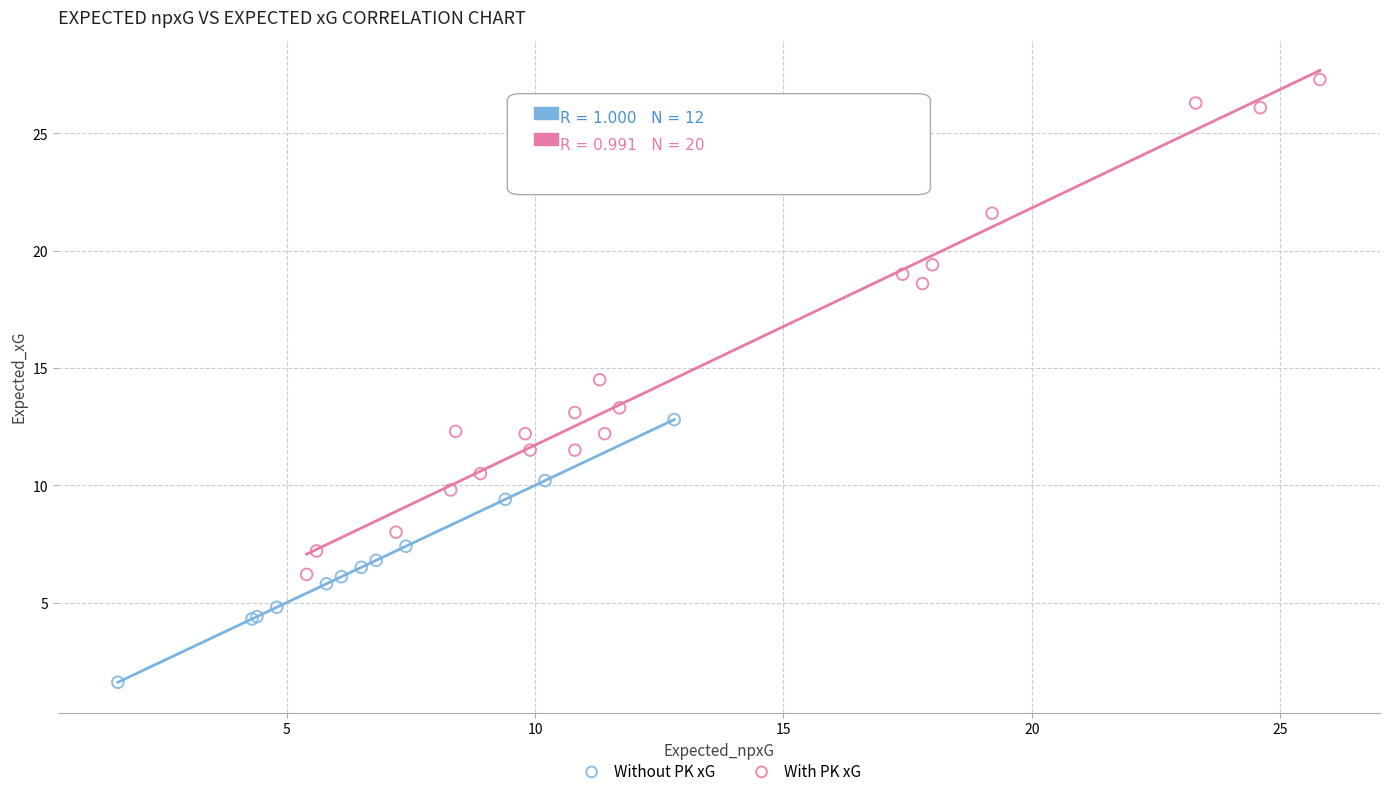

What are all the series names shown in the legend?

Without PK xG, With PK xG